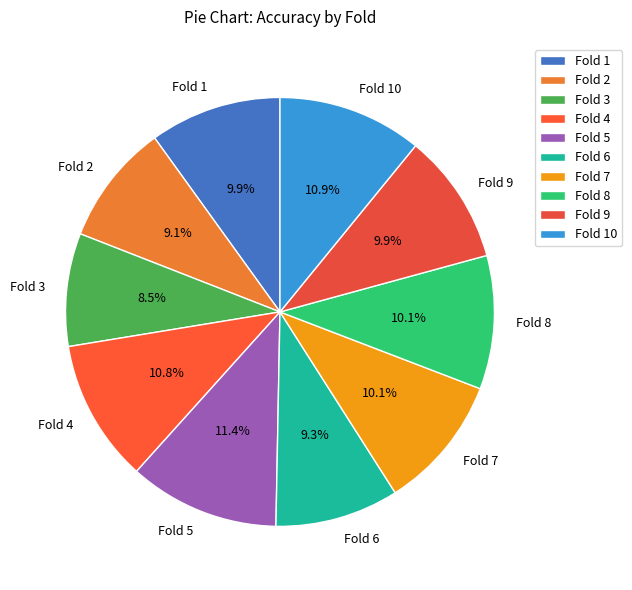

How much of the chart is everything except Fold 9?

90.1%